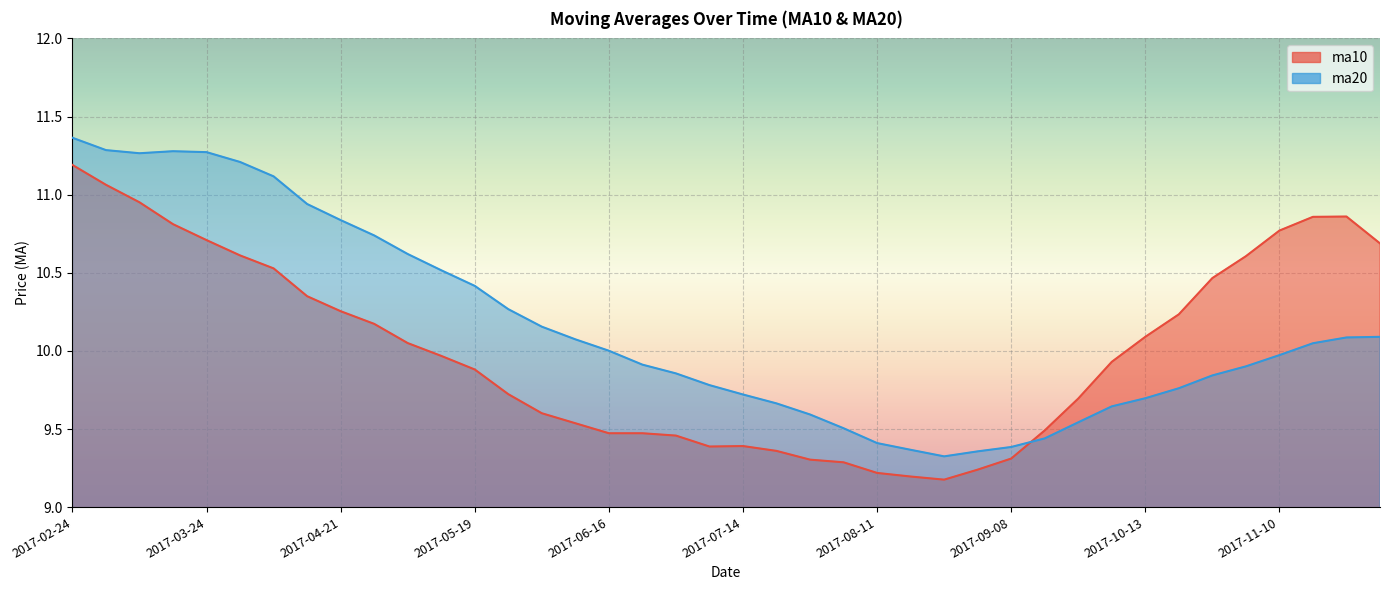

In ma20, how many points are higher than both neighbors (excluding endpoints)?

1